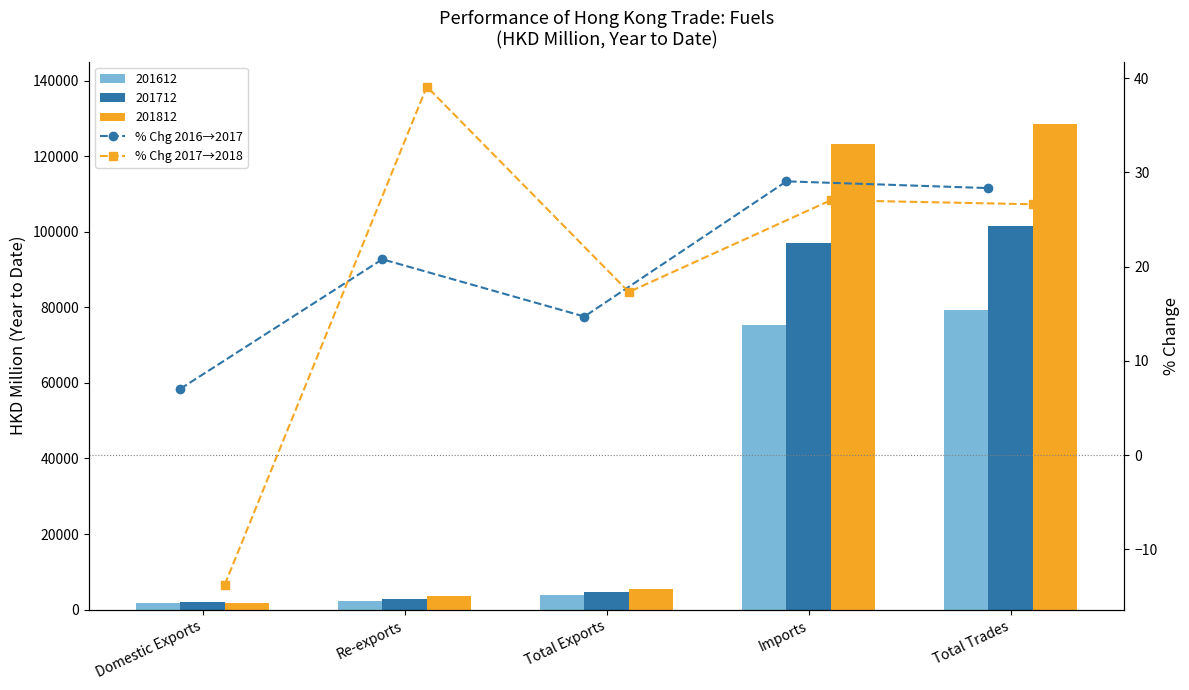

Which label corresponds to the smallest value in the chart?

Domestic Exports